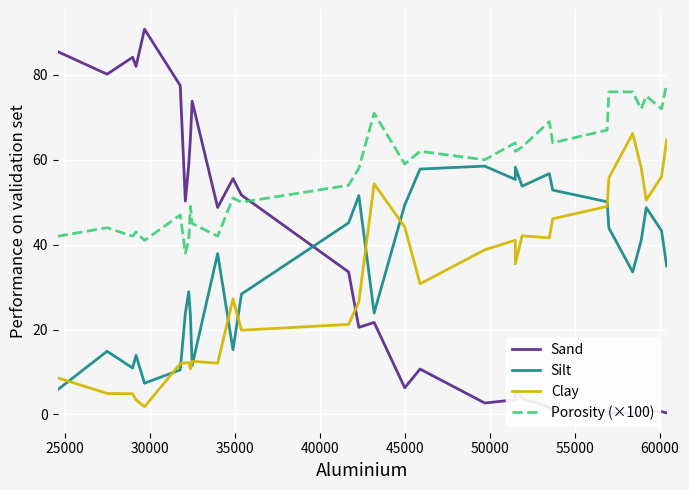

What is the highest value of the Silt series?

58.5